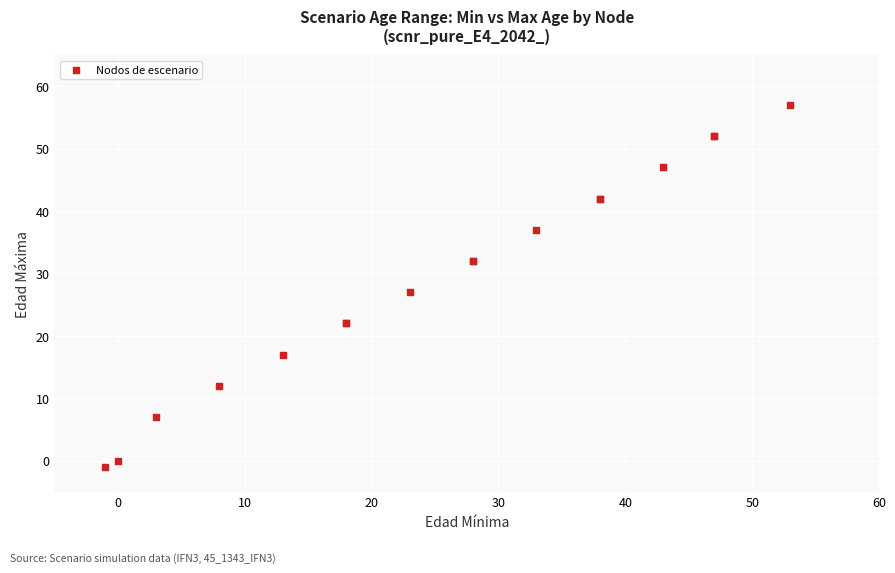

What Y value in the scatter plot is closest to 28?

27